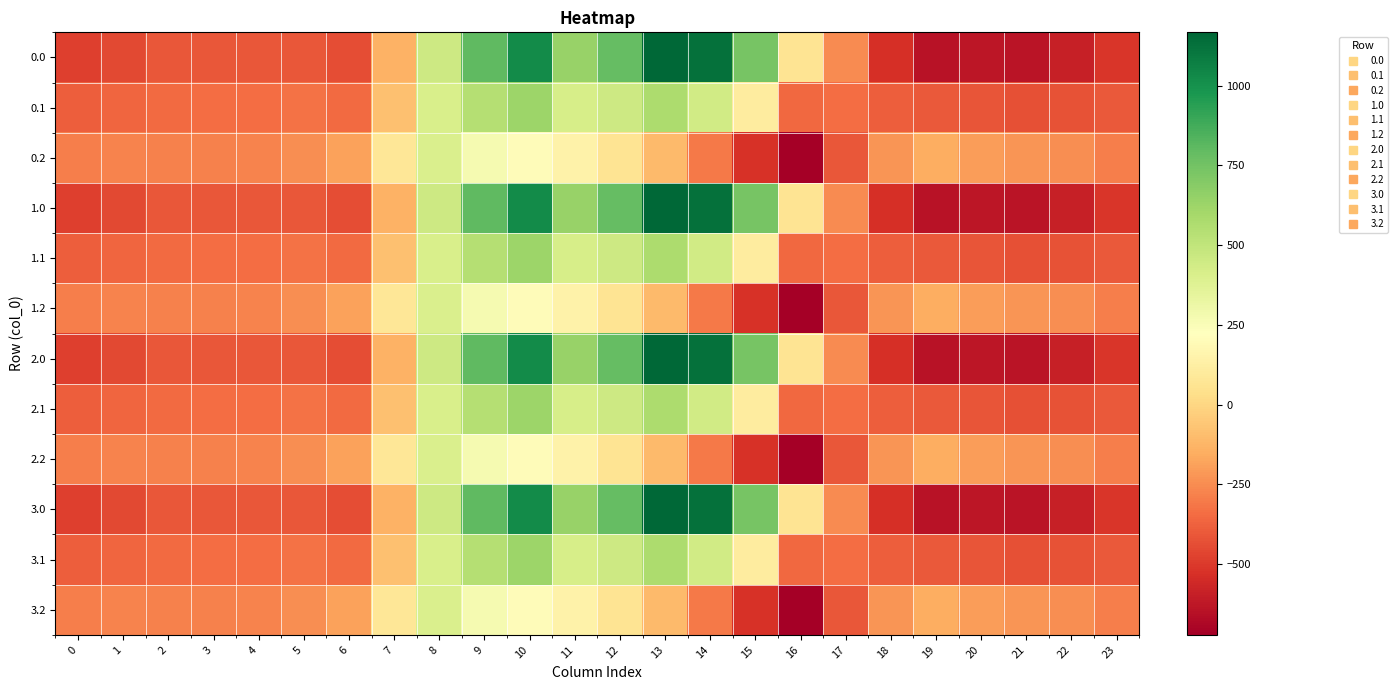

At how many categories does at least one series exceed 1027?

2